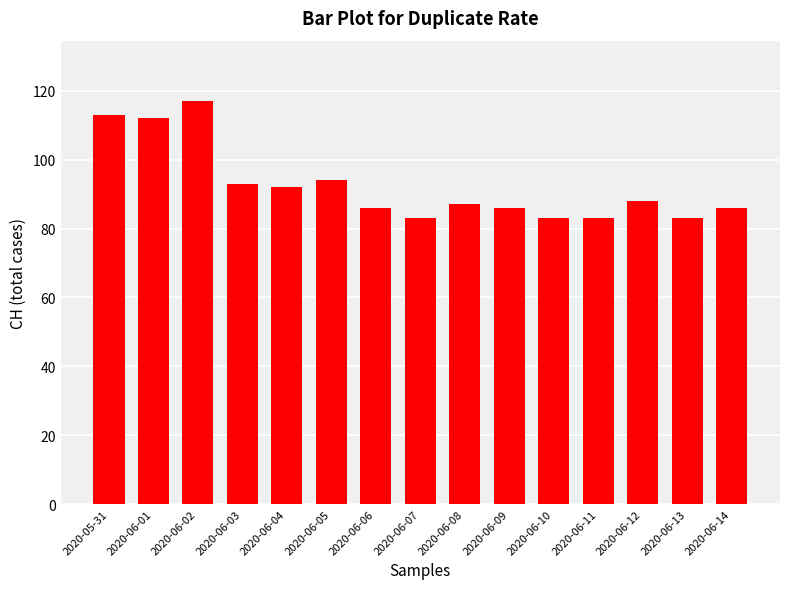

What is the average value?

92